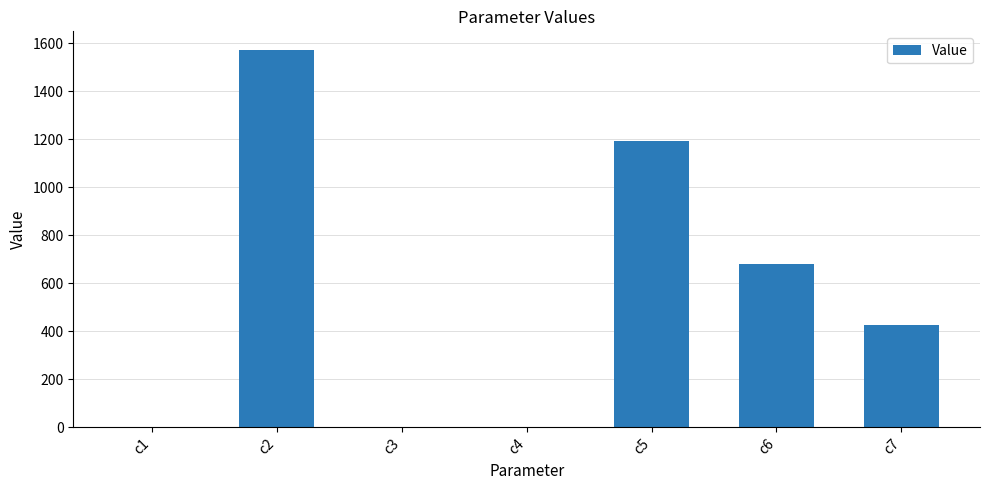

Which has a higher value, c2 or c6?

c2